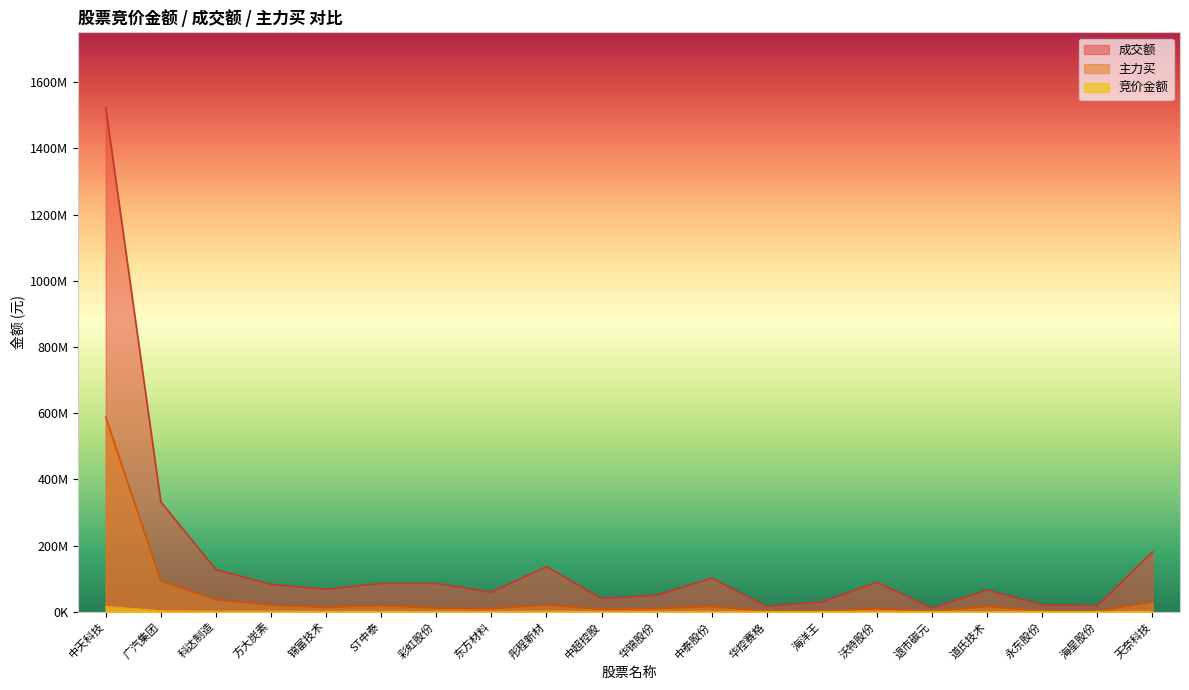

What is the label of the 3rd point from the right?

永东股份